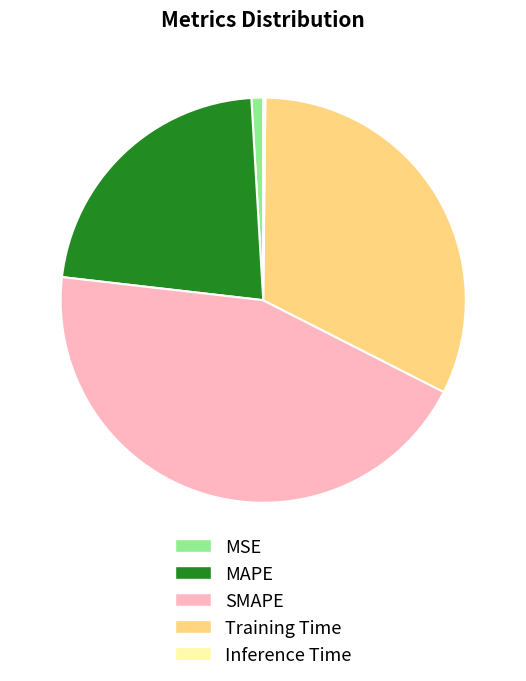

What is the largest slice in the pie chart?

SMAPE